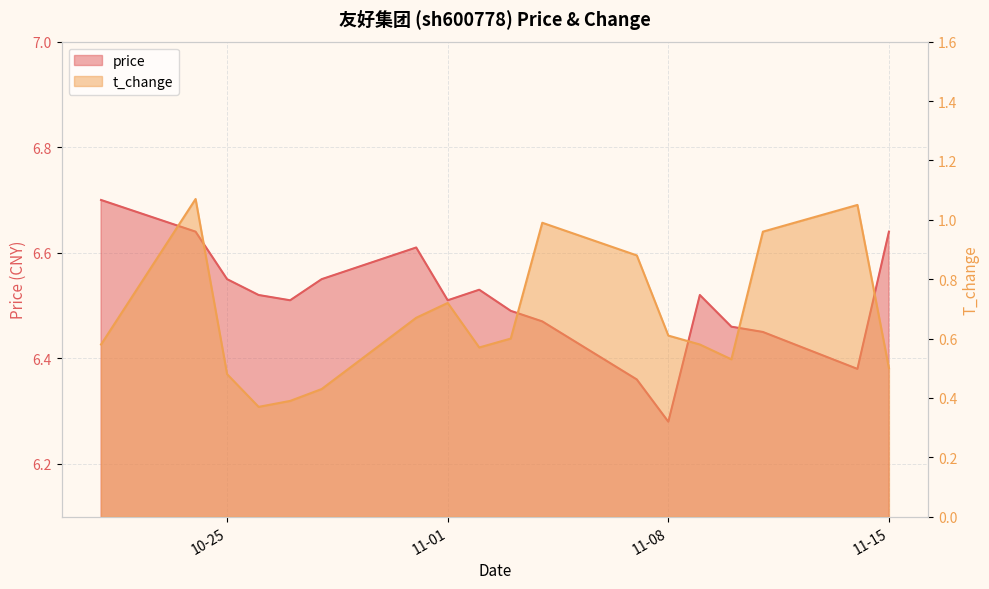

Read the price value at 2022-11-10.

6.5